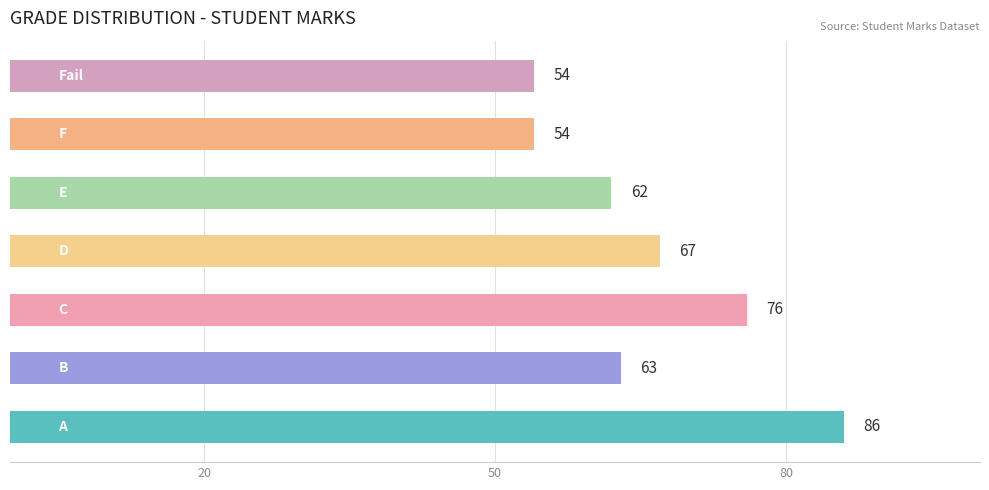

What is the smallest value displayed?

54